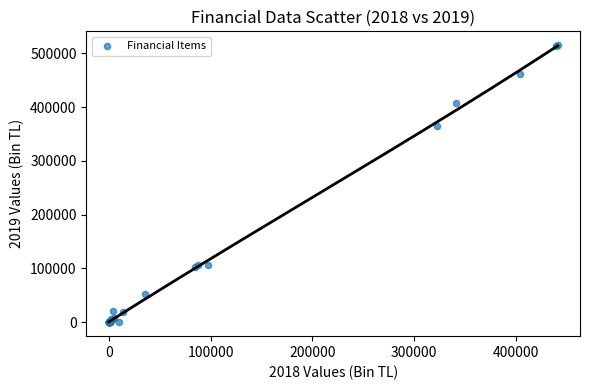

What Y value in the scatter plot is closest to 257580?

365565.4